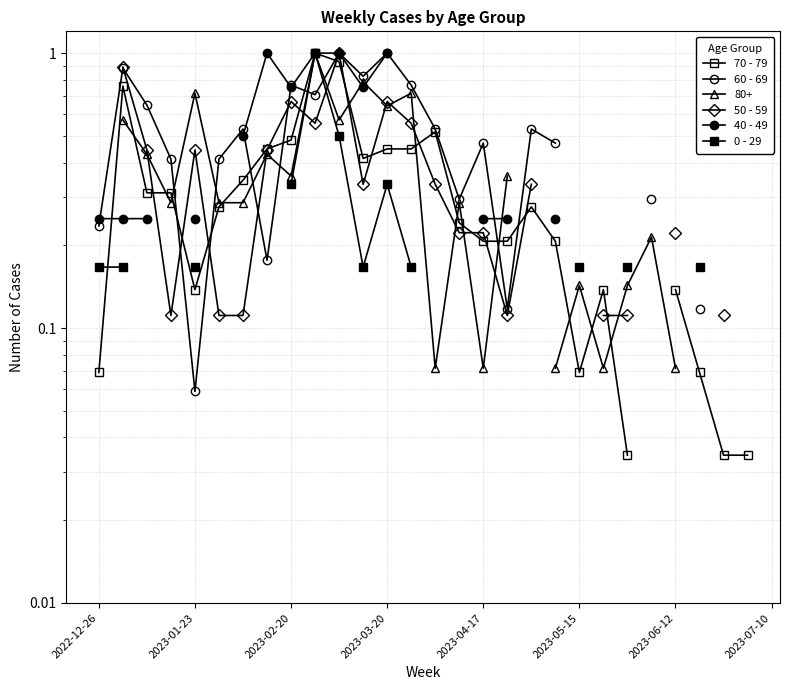

What is the spread (max minus min) of values at 17?

0.1